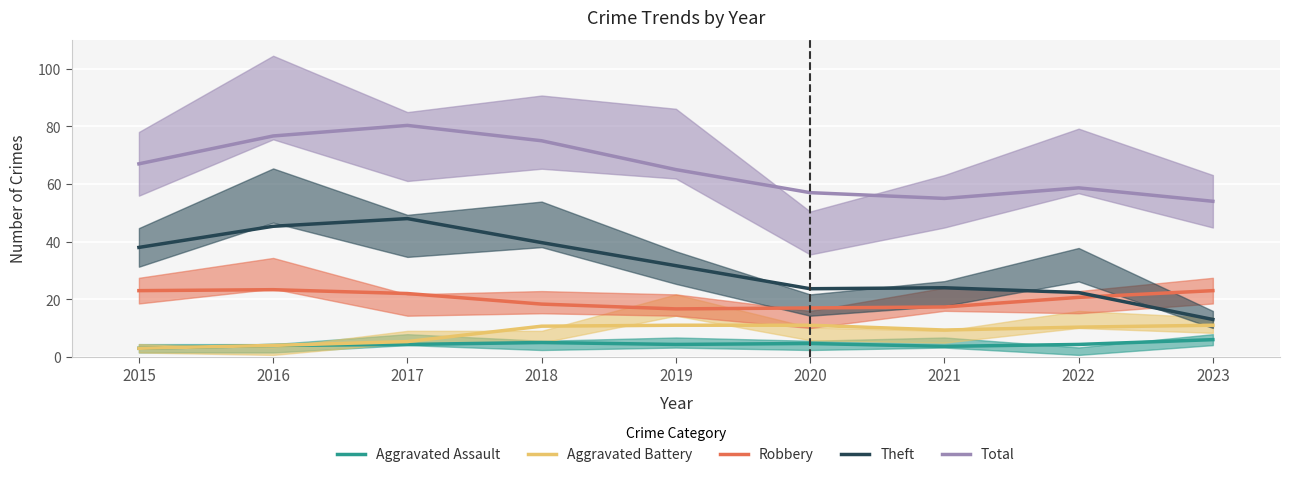

At which label is Aggravated Battery closest to 7?

2017